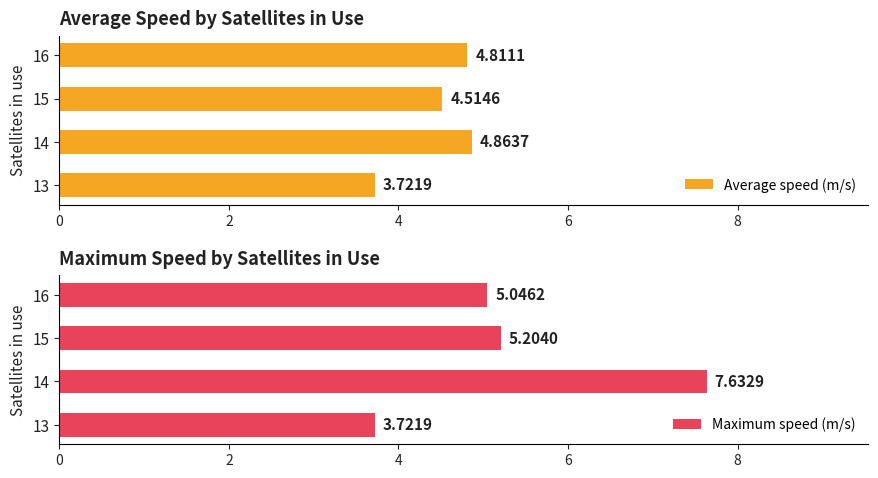

True or false: Average speed (m/s) has a value of 6.4 at 14.

False